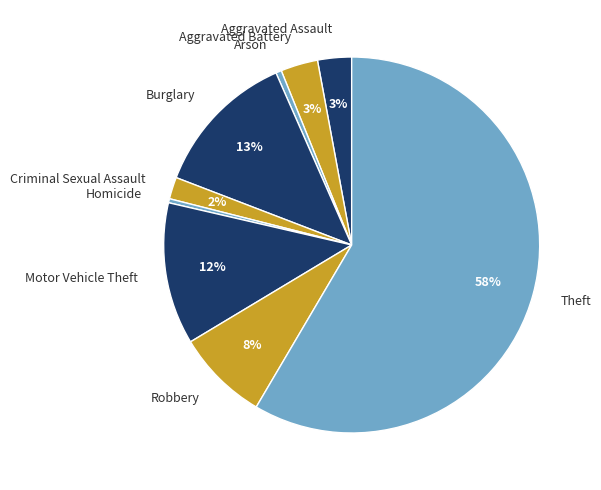

To the nearest percent, what percentage of the pie is Burglary?

13%